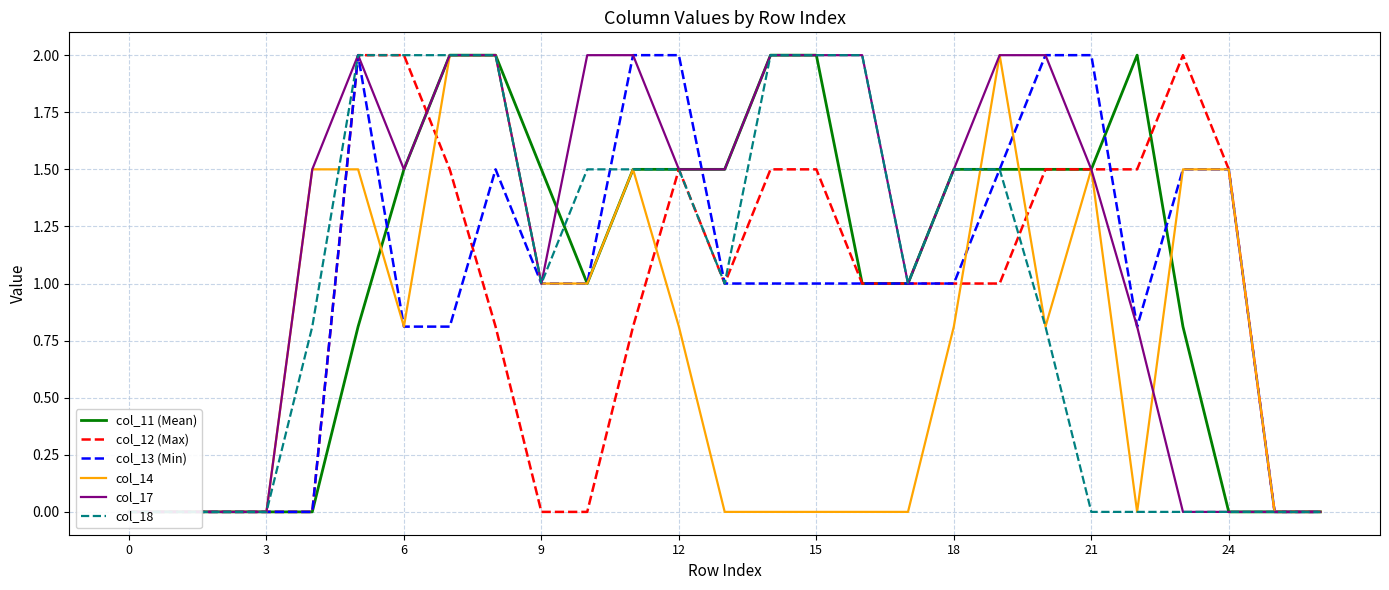

Which has a higher value, 18 or 10?

18